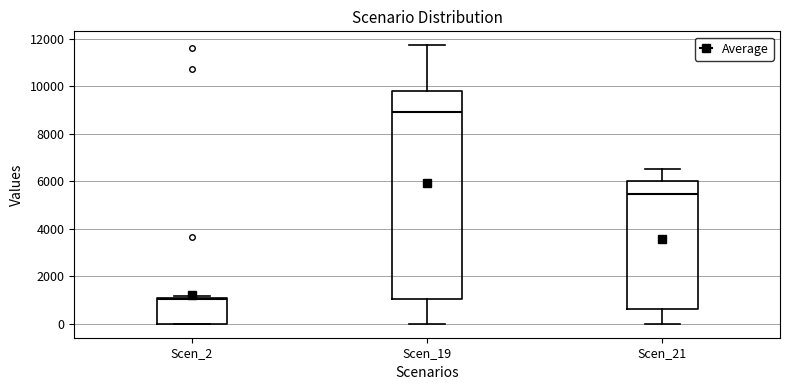

Reading left to right, transcribe this box plot: for each box, give where its median line is, the range the box spans, and where its two whiskers end, as read against the y-axis. The values are not printed on the chart, so give them approximately, as read against the axis.

Scen_2: median 1000, box 0 to 1200, whiskers 0 to 1200 (just above the box's upper edge)
Scen_19: median 8800, box 1000 to 9800, whiskers 0 to 11800
Scen_21: median 5400, box 600 to 6000, whiskers 0 to 6600